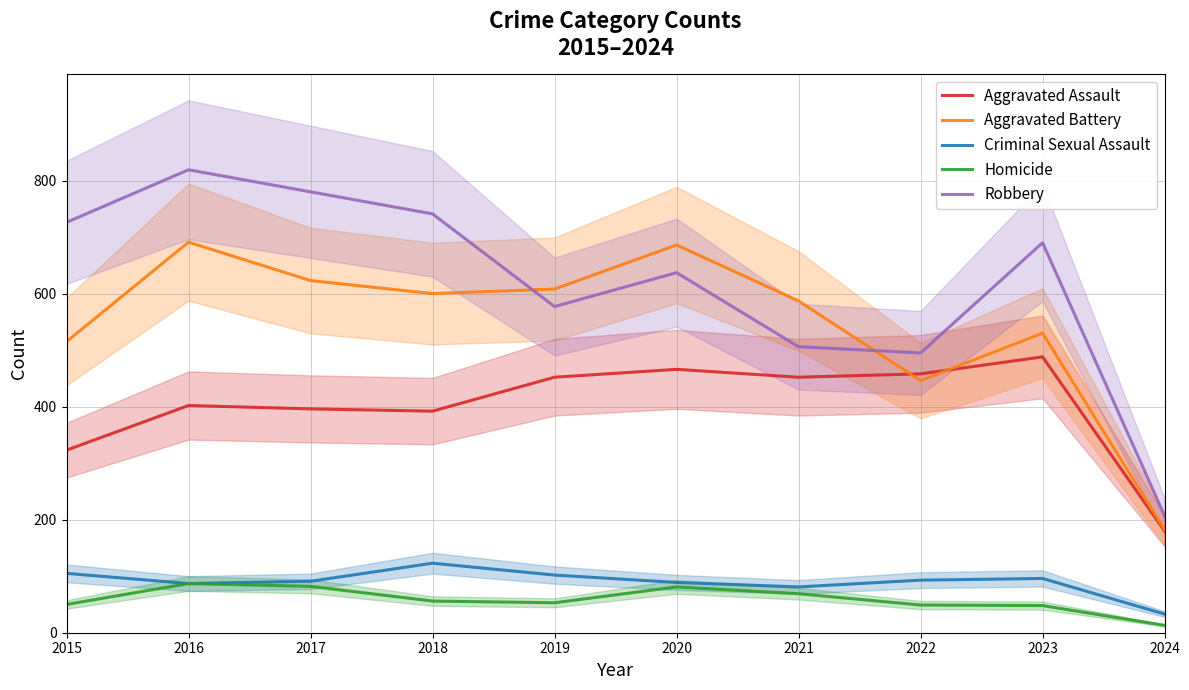

At how many categories does at least one series exceed 99?

10